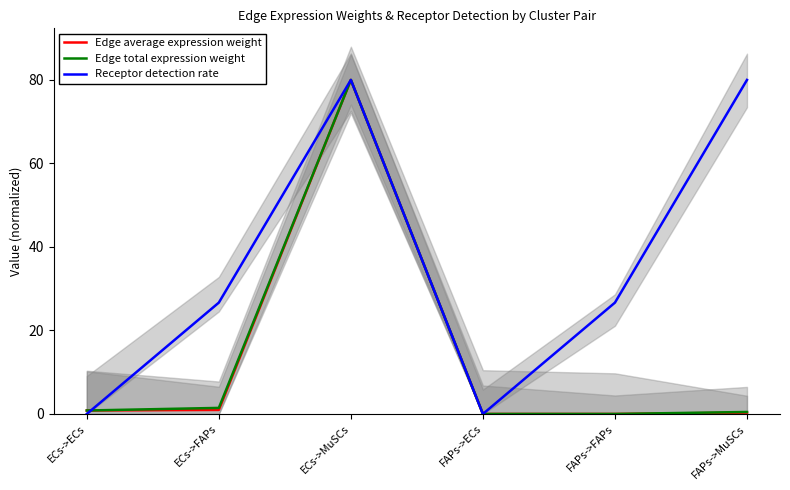

How many values in Receptor detection rate are above zero?

4